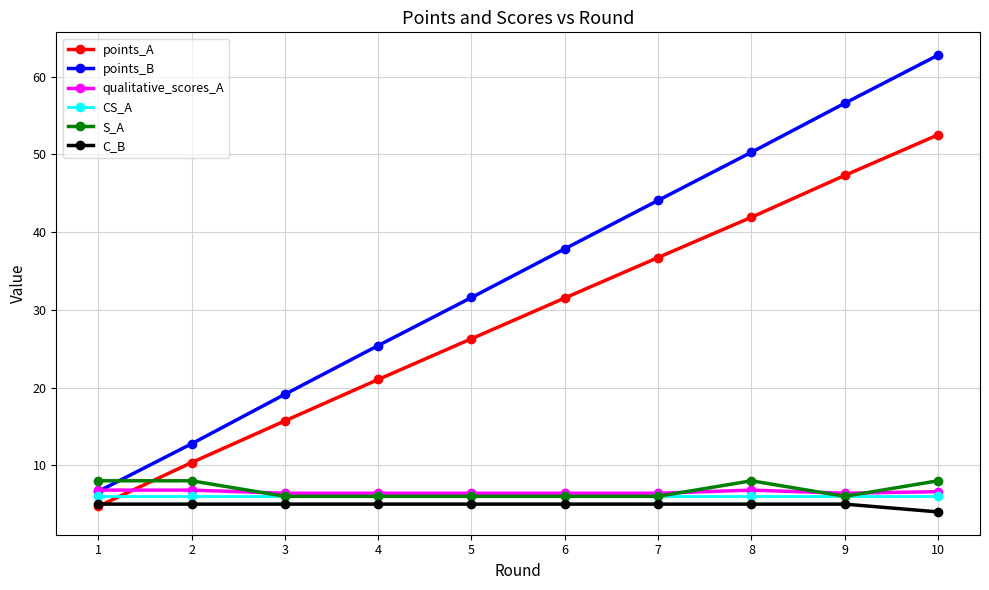

How many times do CS_A and points_A cross each other?

1